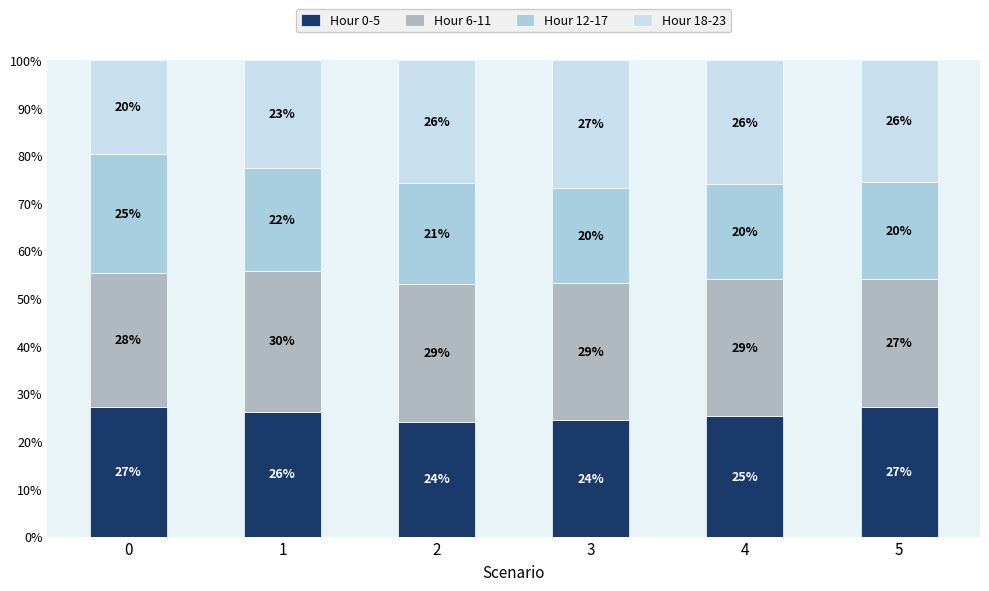

Rank the series at 4 from lowest to highest value.

Hour 12-17, Hour 0-5, Hour 18-23, Hour 6-11